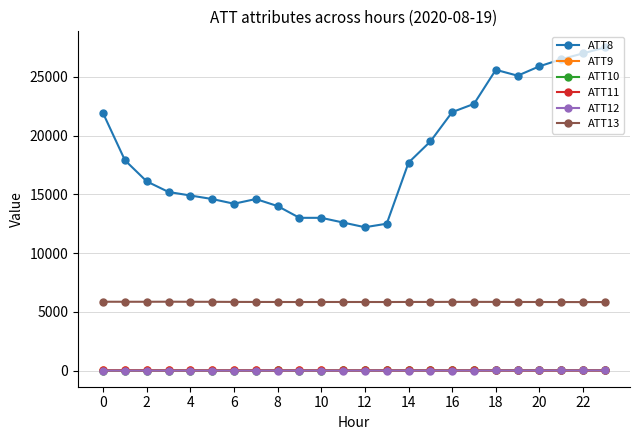

True or false: ATT13 has more than 1 interior local peaks.

True